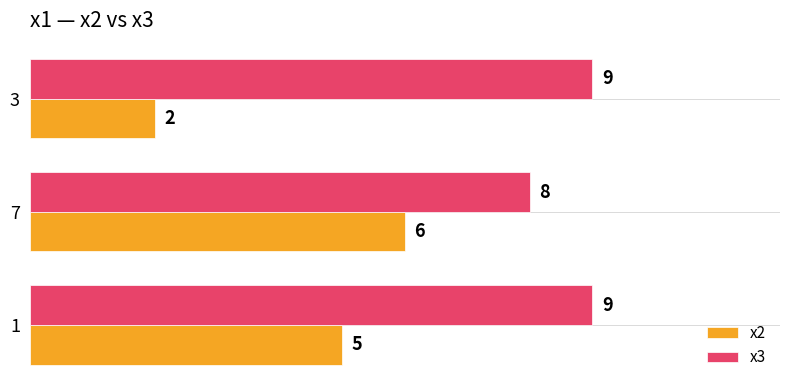

Which series changed the most between 1 and 3?

x2